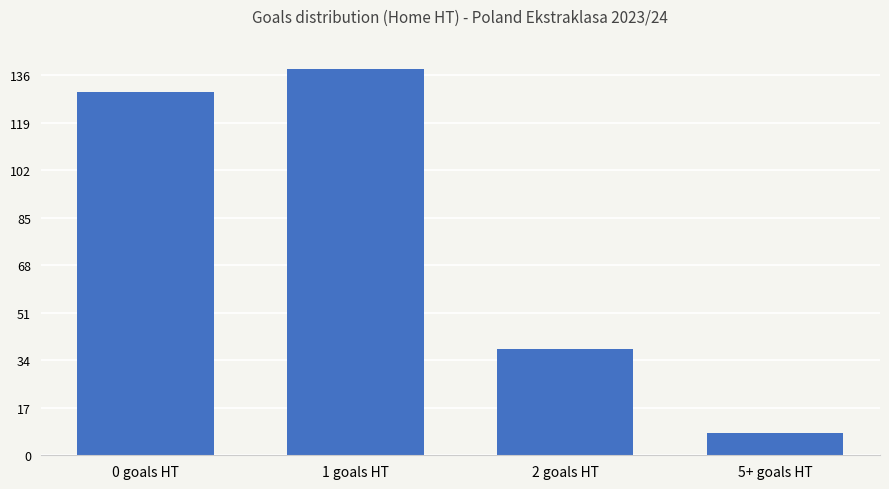

What is the smallest value displayed?

8